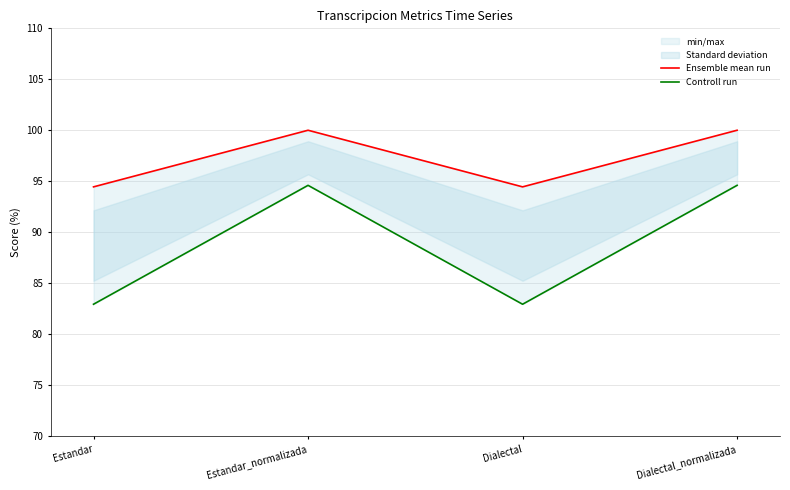

What is the difference between the maximum and second lowest values in the Ensemble mean run series?

5.6